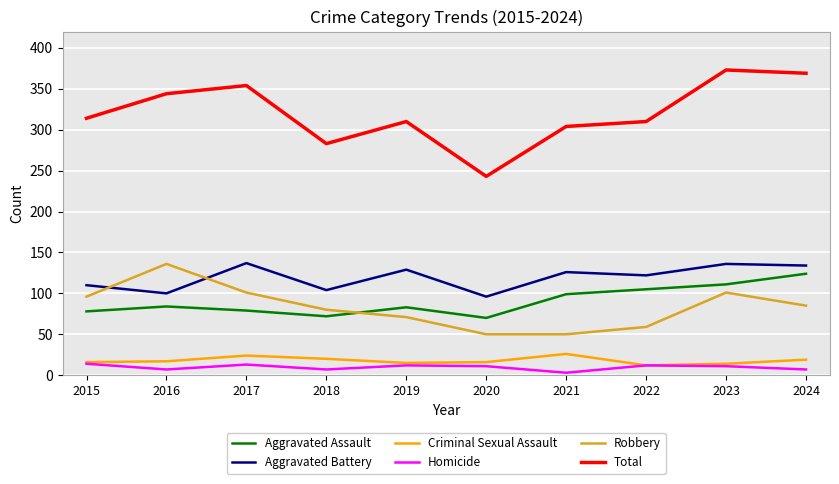

Read the Criminal Sexual Assault value at 2019.

15